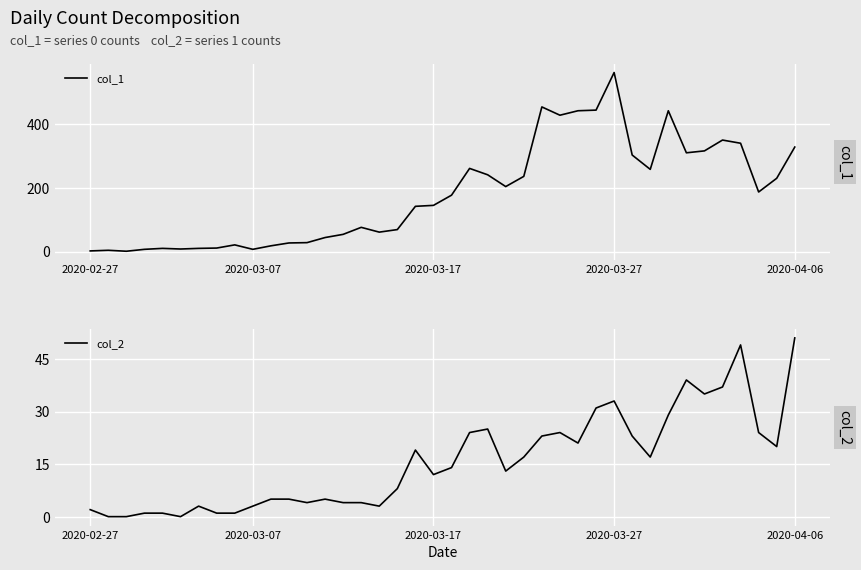

At which label does col_1 reach its peak?

2020-03-27